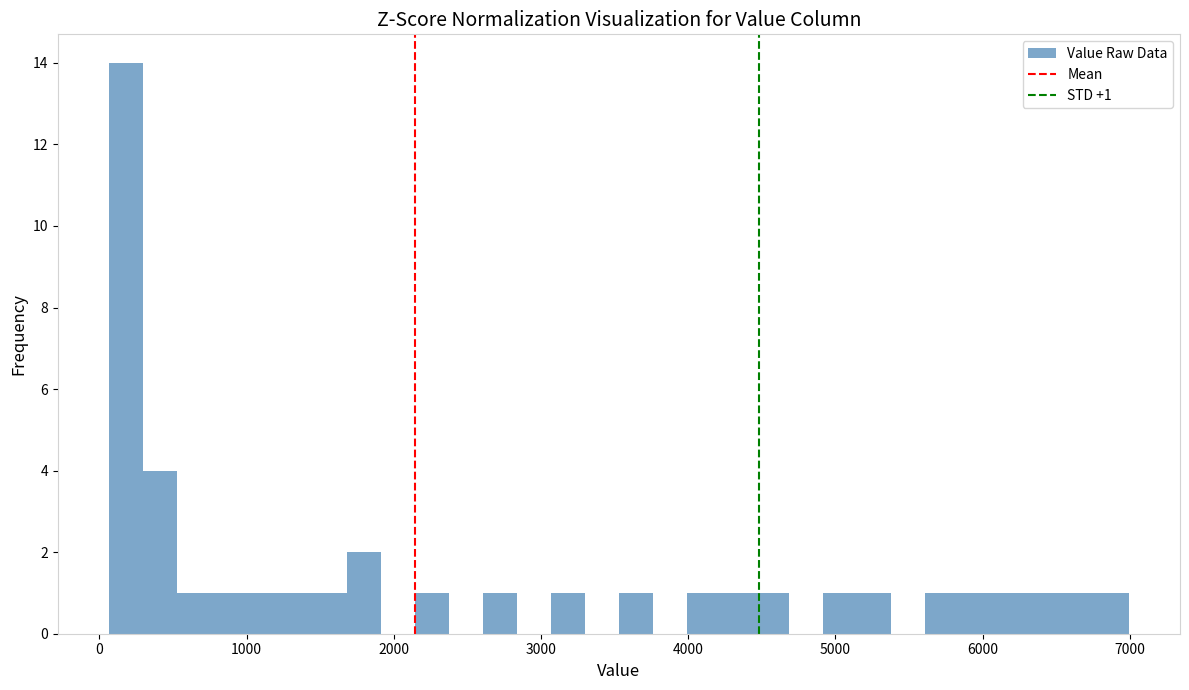

Read against the x-axis, roughly where is the centre of the tallest bar?

200